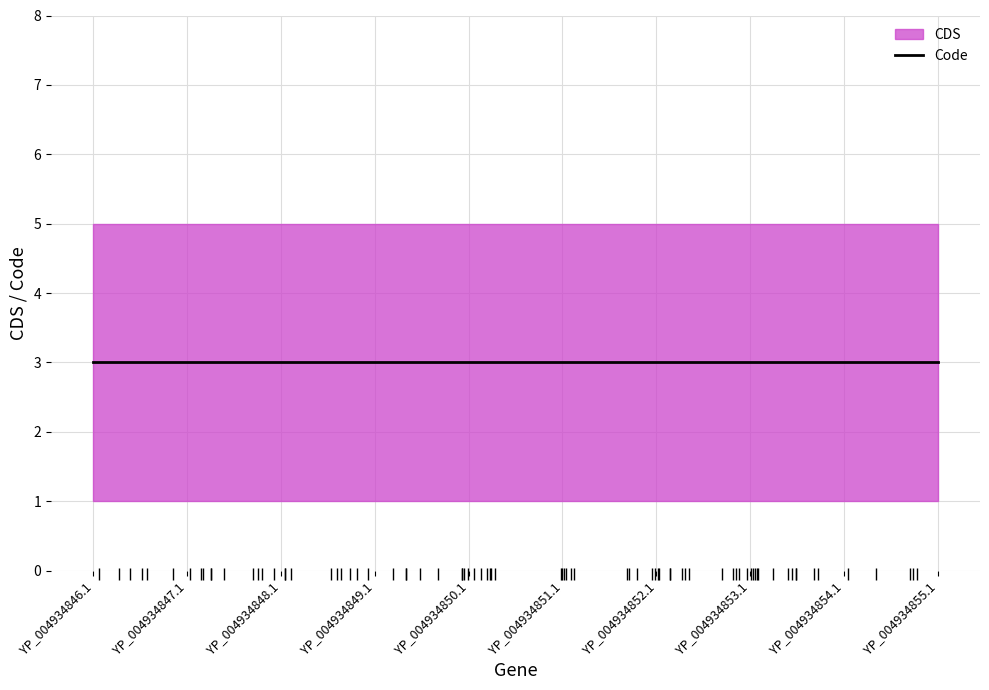

What is the spread (max minus min) of values at YP_004934846.1?

4